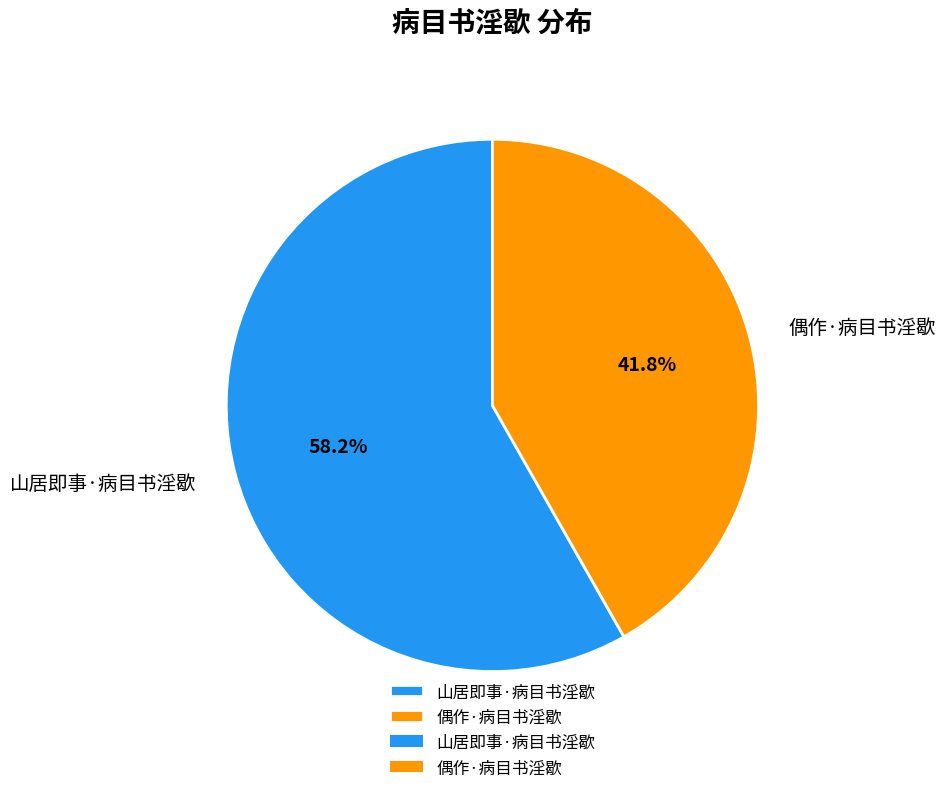

True or false: 偶作·病目书淫歇 accounts for 50% of the total.

False